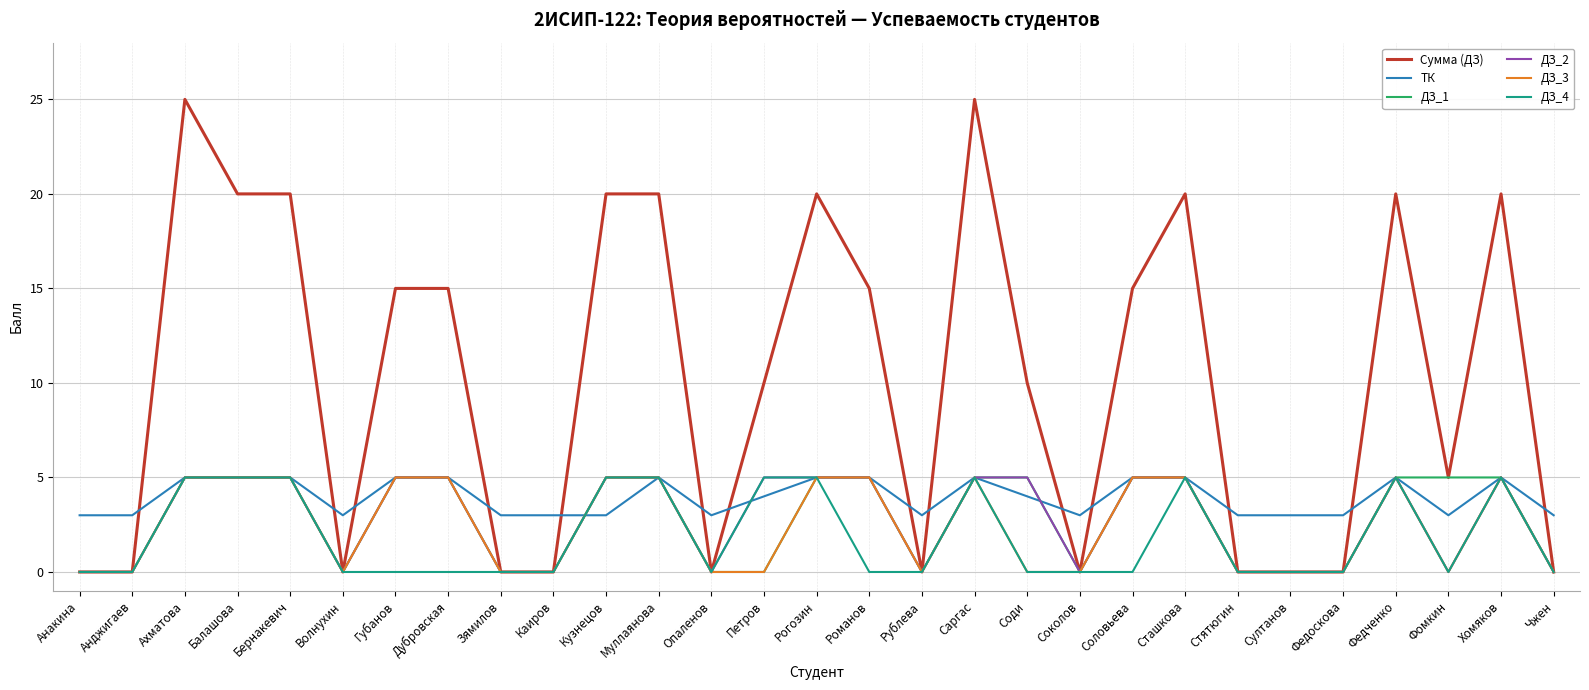

What value does the ТК series have at Анджигаев?

3